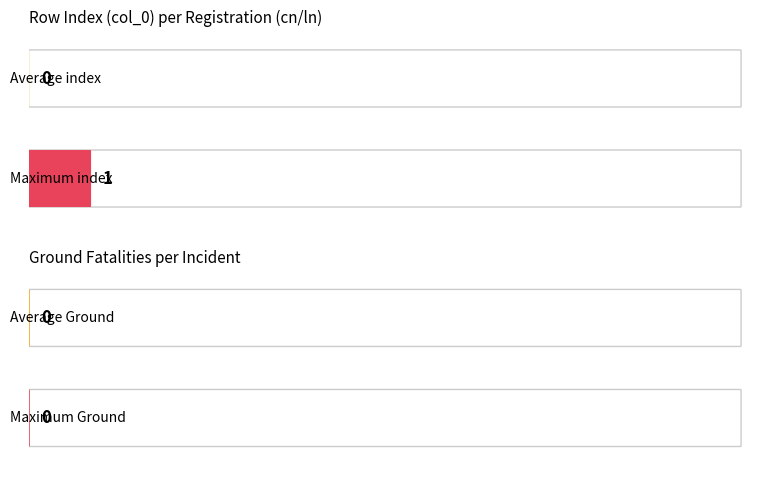

Rank the series at ? from highest to lowest value.

col_0, Ground